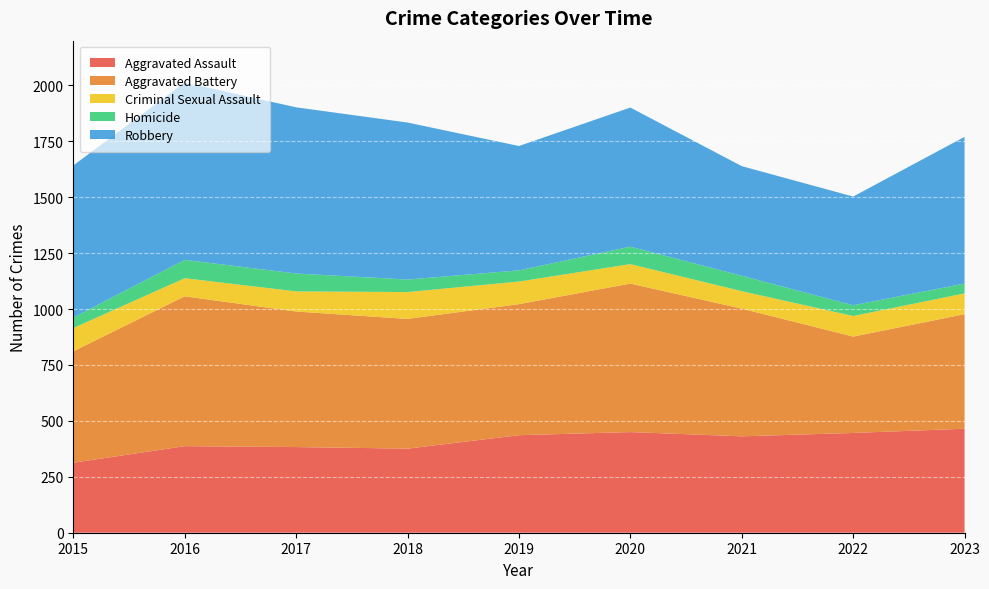

Reading left to right, transcribe all the data shown in this chart.

Aggravated Assault: 313	387	383	376	436	450	431	446	465
Aggravated Battery: 498	670	606	580	586	664	571	431	512
Criminal Sexual Assault: 104	81	90	120	101	87	78	92	93
Homicide: 47	82	80	56	50	78	69	48	44
Robbery: 680	793	743	702	556	622	490	486	656